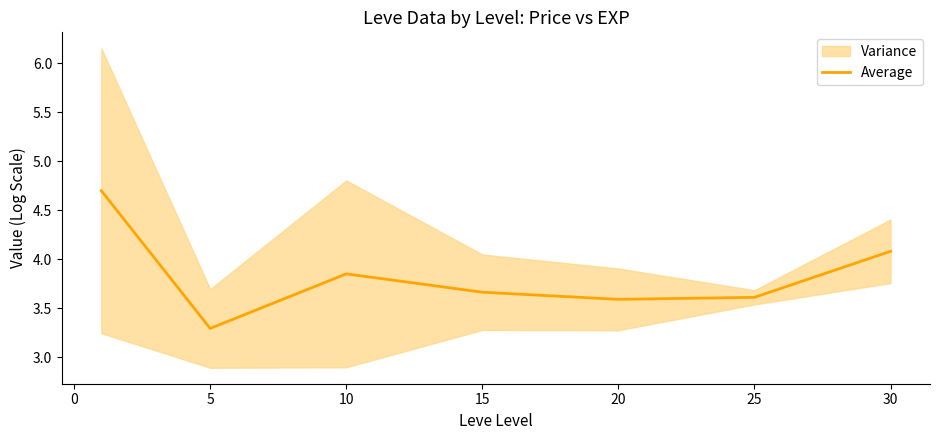

How many points are higher than both their immediate neighbors (excluding endpoints)?

1